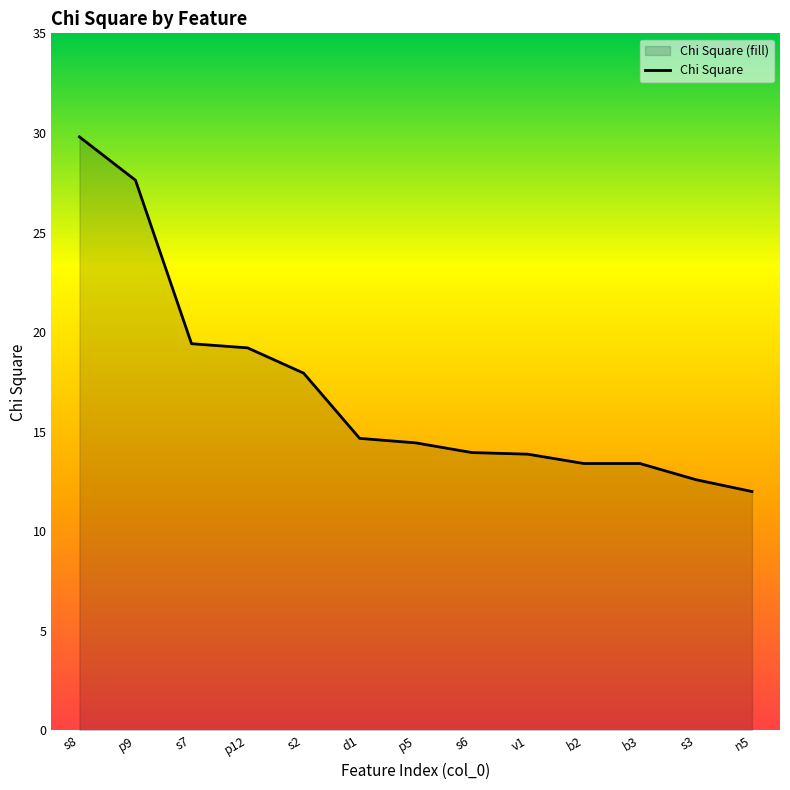

What is the sum of all values?

222.3